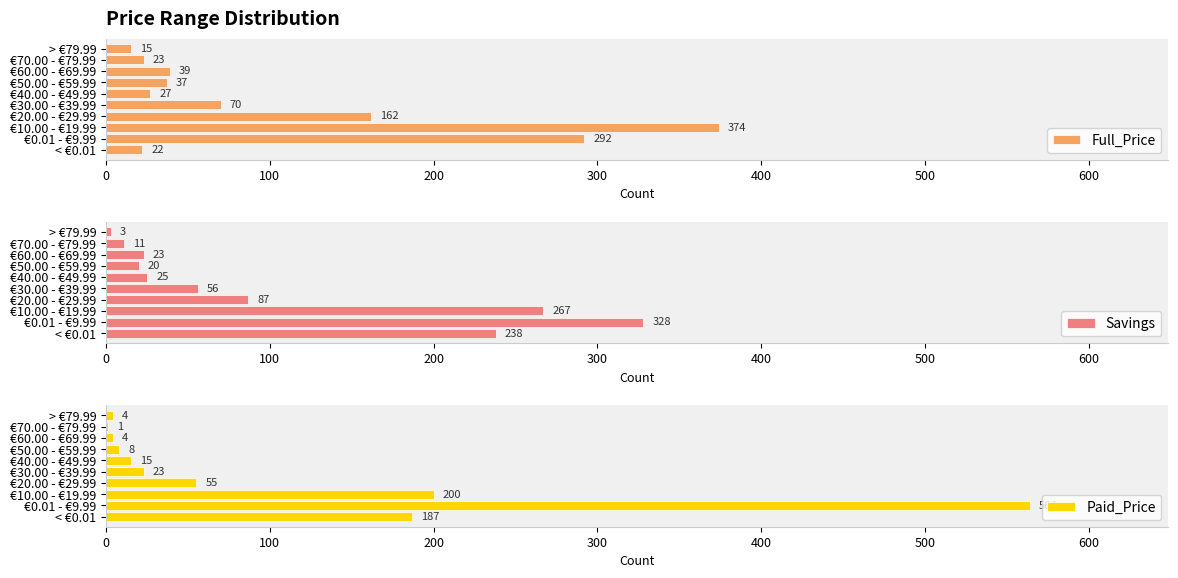

What is the lowest value of the Full_Price series?

15